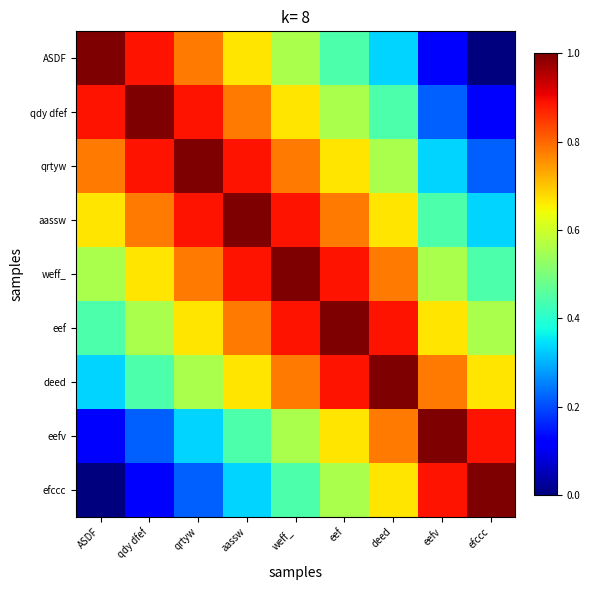

Reading left to right, extract all data points from this chart.

ASDF: ASDF=1.0	qdy dfef=0.9	qrtyw=0.8	aassw=0.7	weff_=0.6	eef=0.4	deed=0.3	eefv=0.1	efccc=0.0
qdy dfef: ASDF=0.9	qdy dfef=1.0	qrtyw=0.9	aassw=0.8	weff_=0.7	eef=0.6	deed=0.4	eefv=0.2	efccc=0.1
qrtyw: ASDF=0.8	qdy dfef=0.9	qrtyw=1.0	aassw=0.9	weff_=0.8	eef=0.7	deed=0.6	eefv=0.3	efccc=0.2
aassw: ASDF=0.7	qdy dfef=0.8	qrtyw=0.9	aassw=1.0	weff_=0.9	eef=0.8	deed=0.7	eefv=0.4	efccc=0.3
weff_: ASDF=0.6	qdy dfef=0.7	qrtyw=0.8	aassw=0.9	weff_=1.0	eef=0.9	deed=0.8	eefv=0.6	efccc=0.4
eef: ASDF=0.4	qdy dfef=0.6	qrtyw=0.7	aassw=0.8	weff_=0.9	eef=1.0	deed=0.9	eefv=0.7	efccc=0.6
deed: ASDF=0.3	qdy dfef=0.4	qrtyw=0.6	aassw=0.7	weff_=0.8	eef=0.9	deed=1.0	eefv=0.8	efccc=0.7
eefv: ASDF=0.1	qdy dfef=0.2	qrtyw=0.3	aassw=0.4	weff_=0.6	eef=0.7	deed=0.8	eefv=1.0	efccc=0.9
efccc: ASDF=0.0	qdy dfef=0.1	qrtyw=0.2	aassw=0.3	weff_=0.4	eef=0.6	deed=0.7	eefv=0.9	efccc=1.0